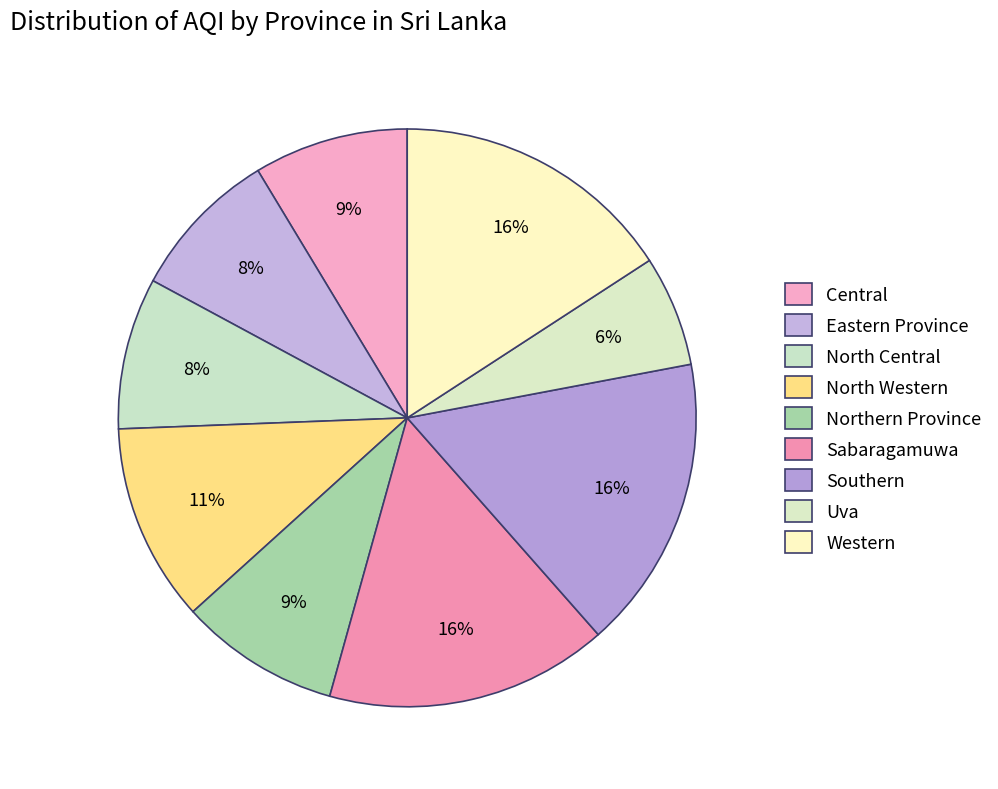

To the nearest percent, what is the combined percentage of North Western and Eastern Province?

20%